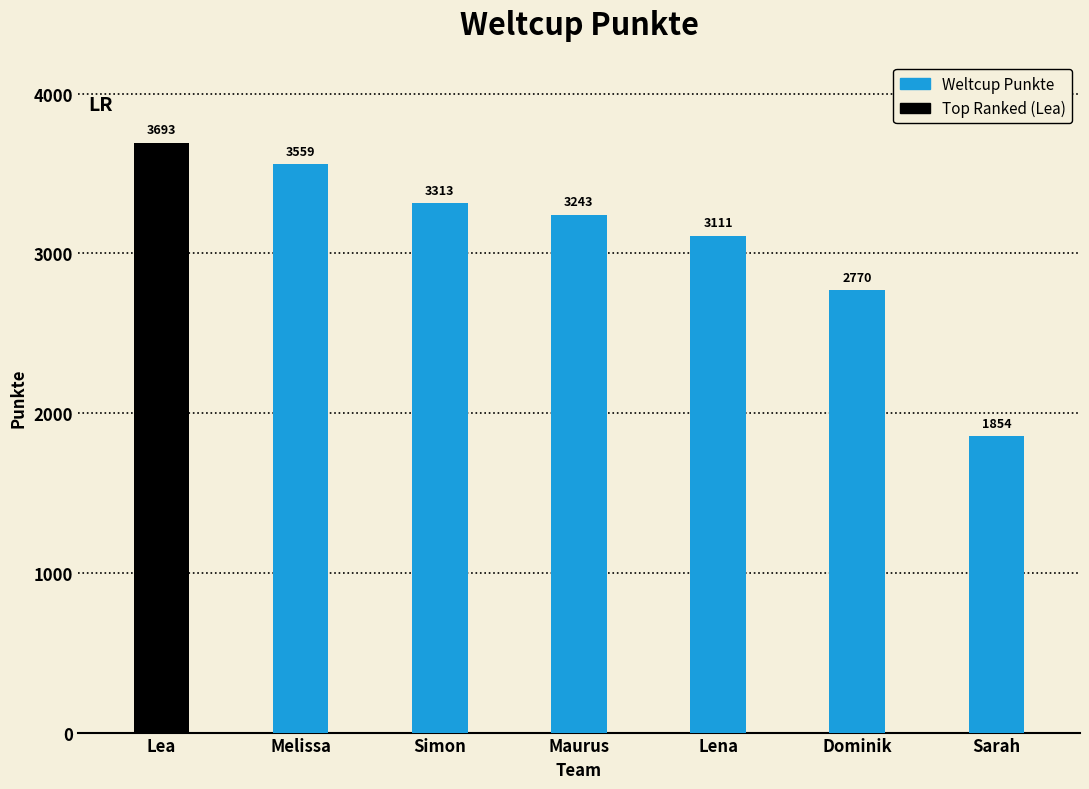

Rank the categories by value from lowest to highest.

Sarah, Dominik, Lena, Maurus, Simon, Melissa, Lea